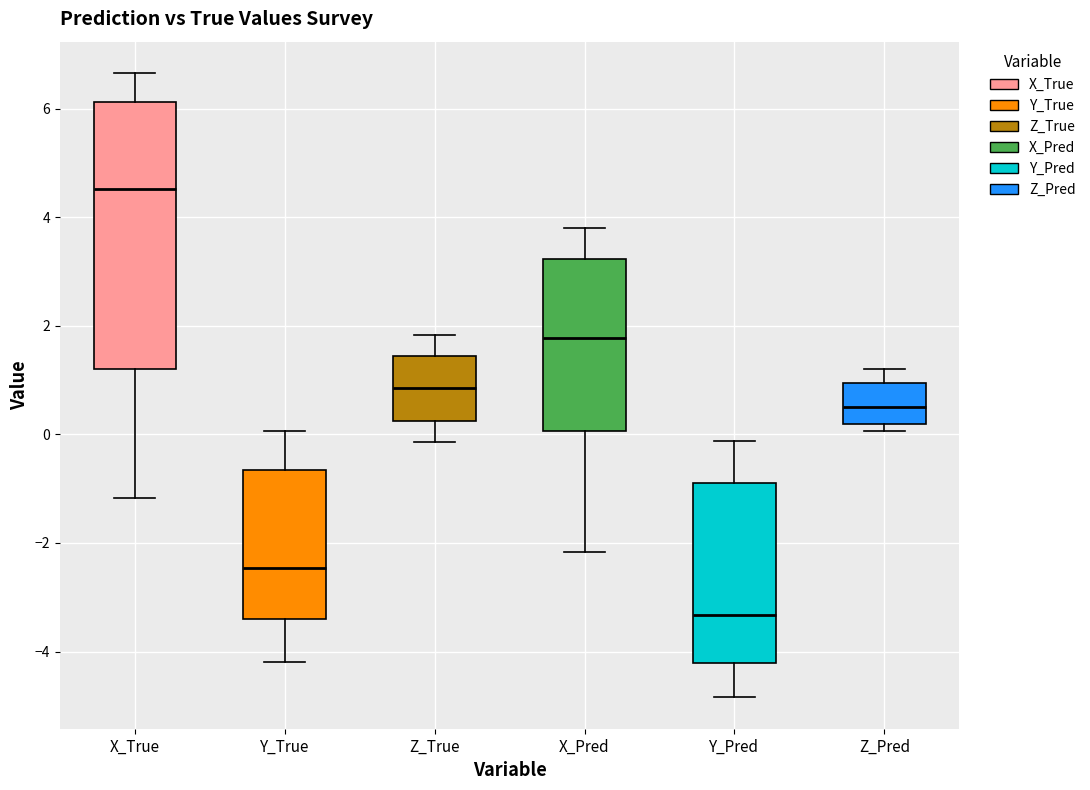

Comparing the boxes themselves (not the whiskers), which one is the tallest?

X_True